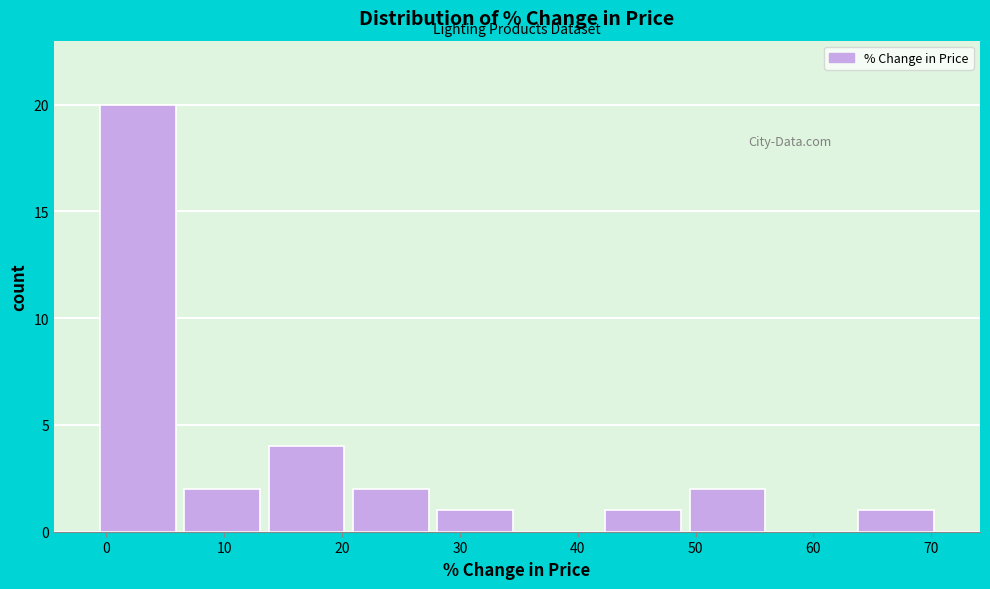

Reading left to right, list every bar in this chart as the range it spans on the x-axis followed by its height. Neither the bar edges nor the heights are printed on the chart, so give them approximately, as read against the axes.

-1 to 6: 20
6 to 13: 2
13 to 21: 4
21 to 28: 2
28 to 35: 1
35 to 42: 0
42 to 49: 1
49 to 56: 2
56 to 63: 0
63 to 71: 1